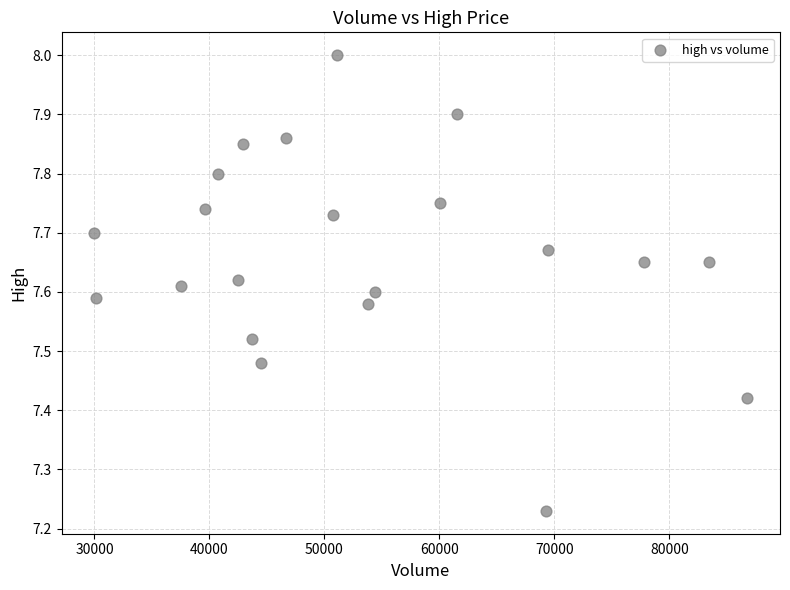

What is the range of X values (max minus min)?

56785.4